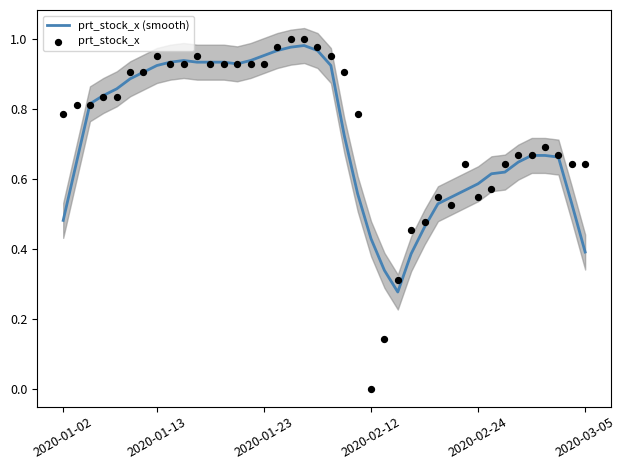

Which series contains the lowest Y value?

prt_stock_x